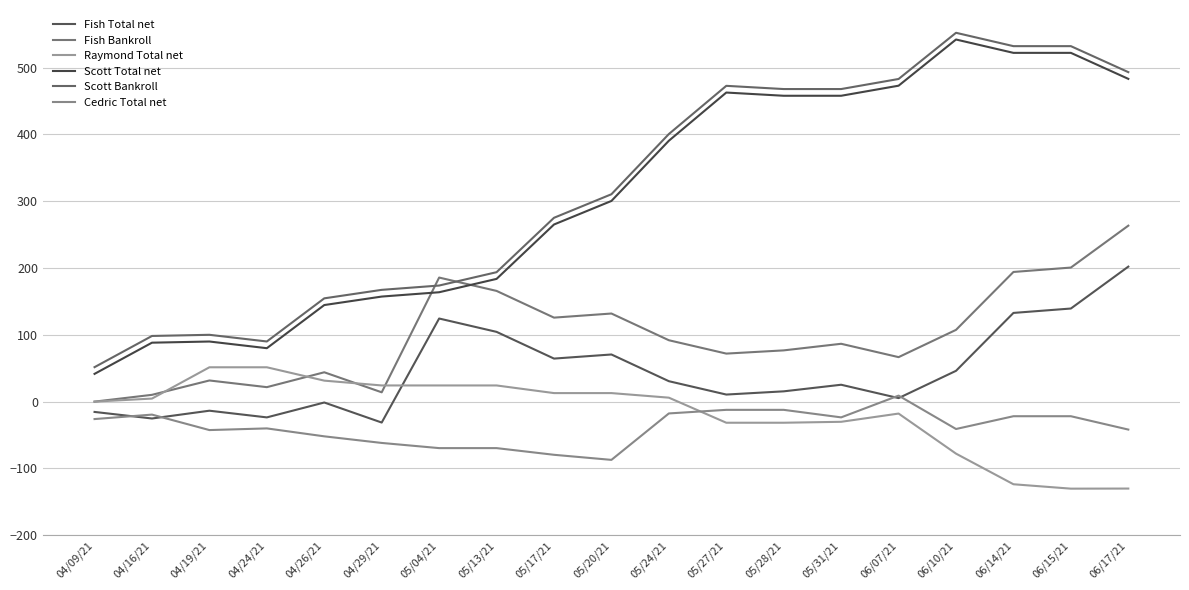

How many distinct data groups are displayed?

6